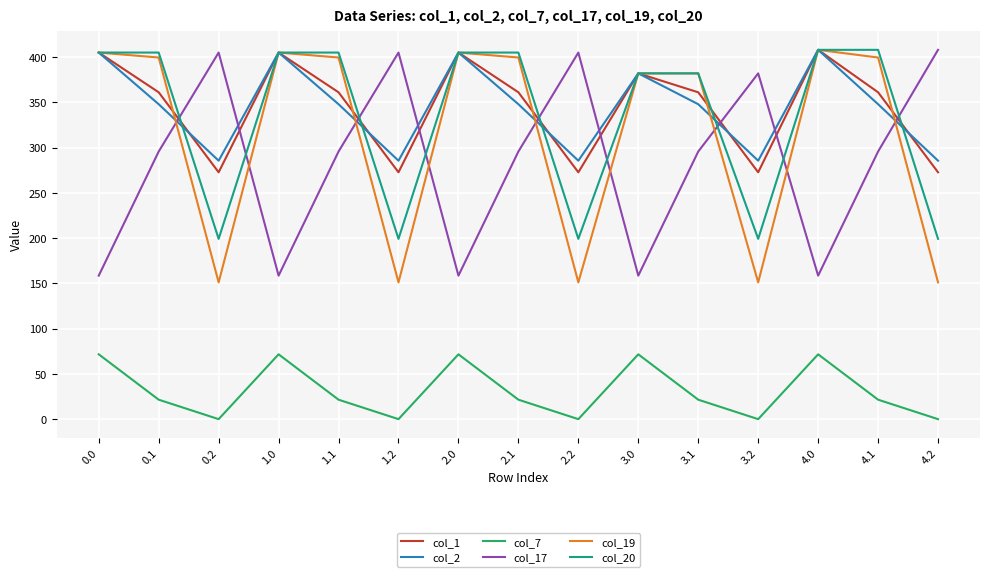

Which series has the largest range (max minus min)?

col_19